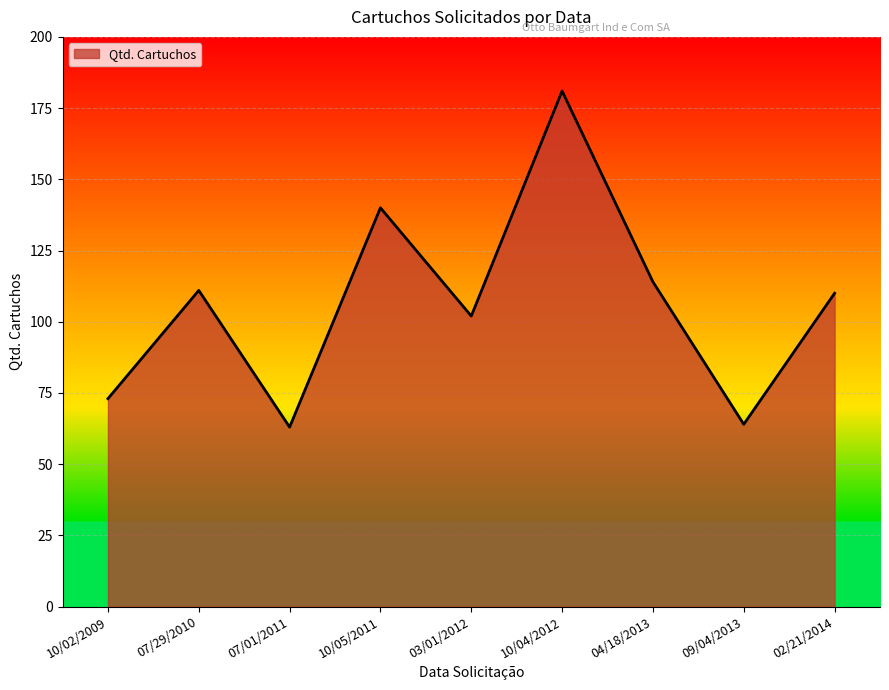

Reading left to right, extract all data points from this chart.

73	111	63	140	102	181	114	64	110